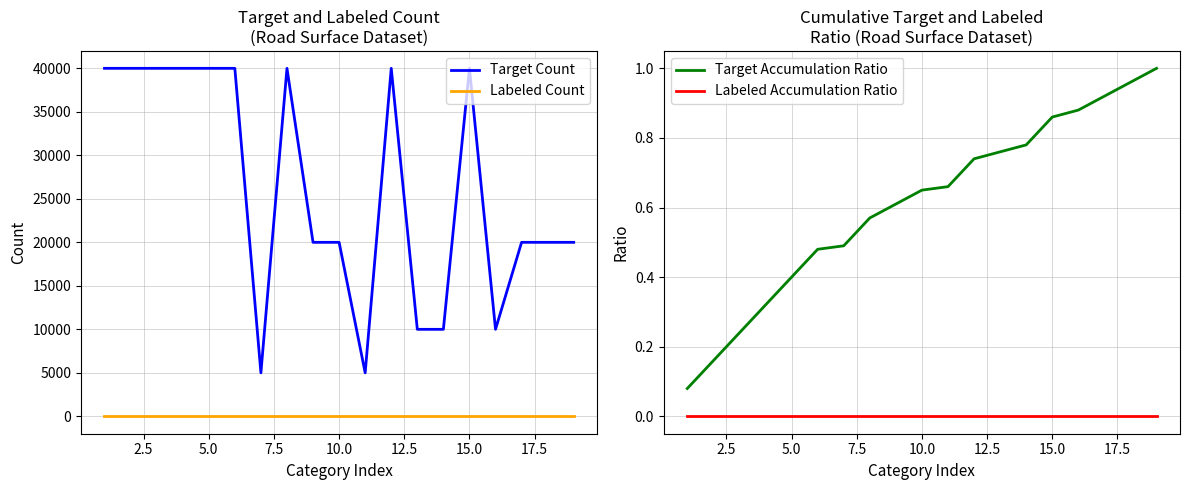

True or false: Labeled Count and Target Count cross at least once.

False